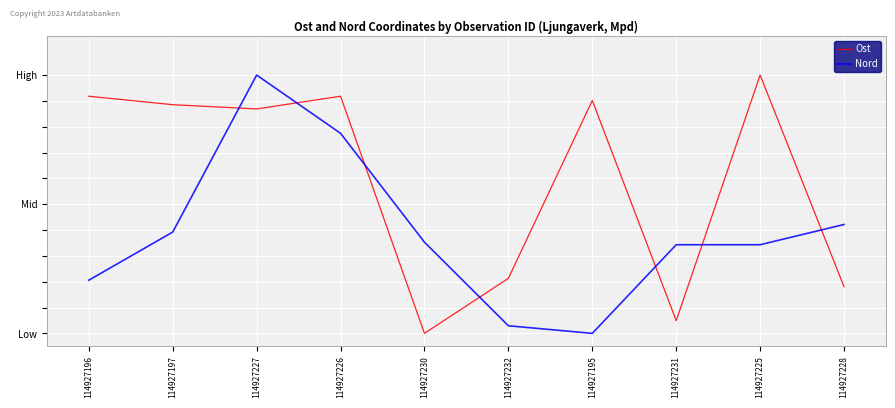

List the series in order of their peak value, lowest first.

Ost, Nord